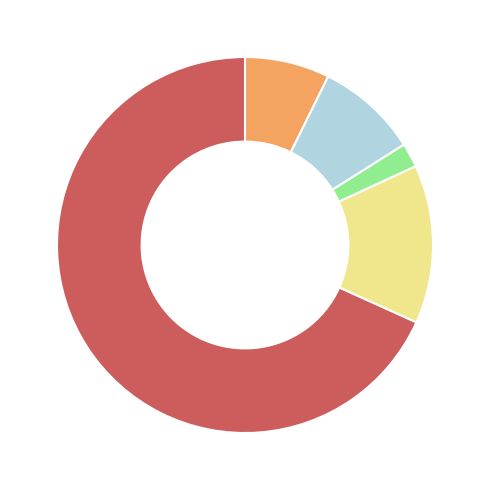

Is there a majority slice in this chart?

Yes